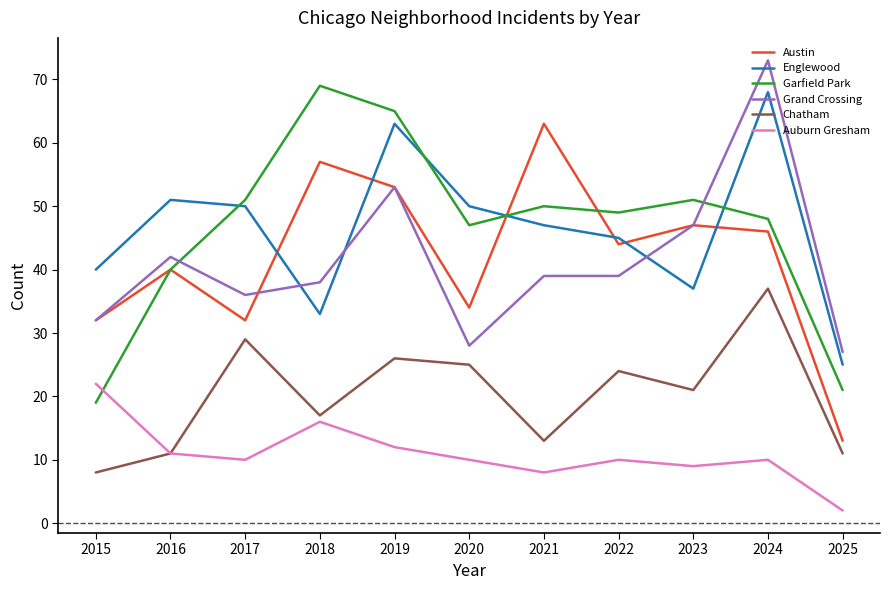

Is it true that Grand Crossing equals 73 at 2024?

True